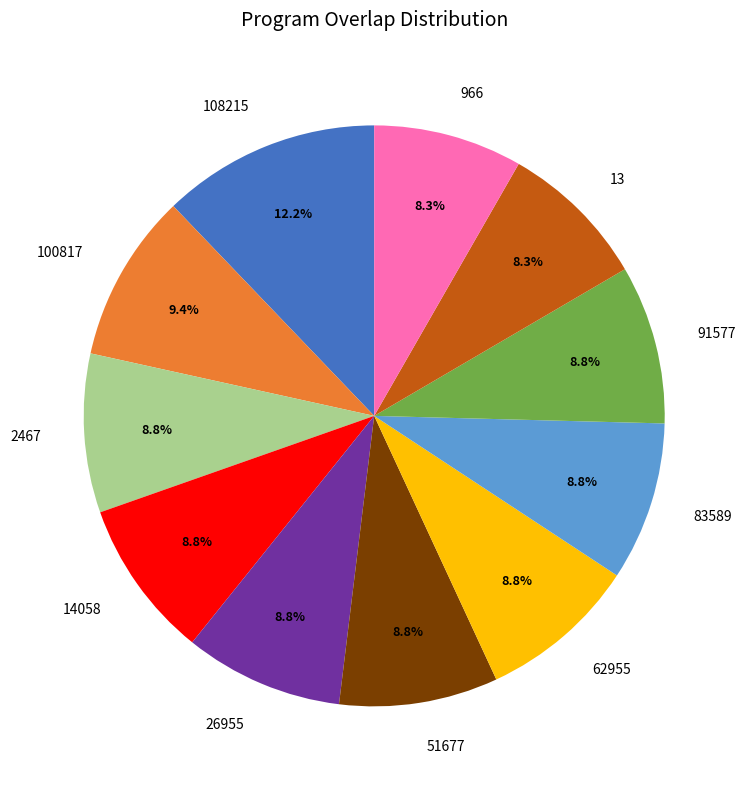

To the nearest percent, what is the difference between the largest and smallest slice percentages?

4%